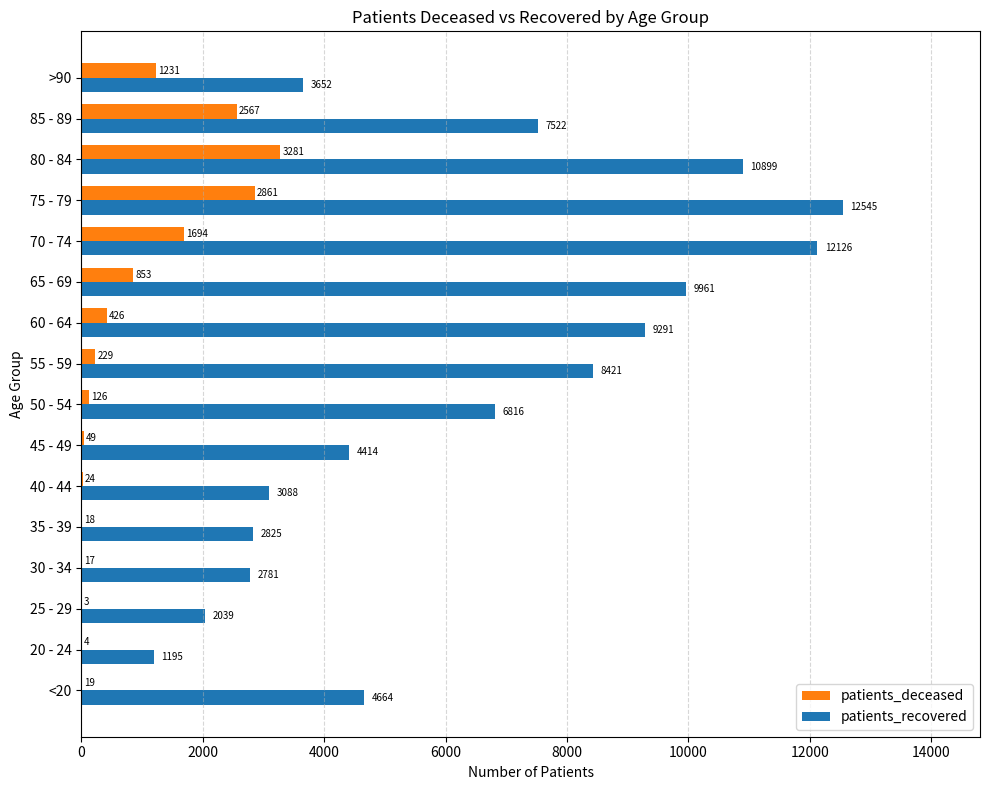

What is the sum of the patients_recovered values at 55 - 59 and >90?

12073